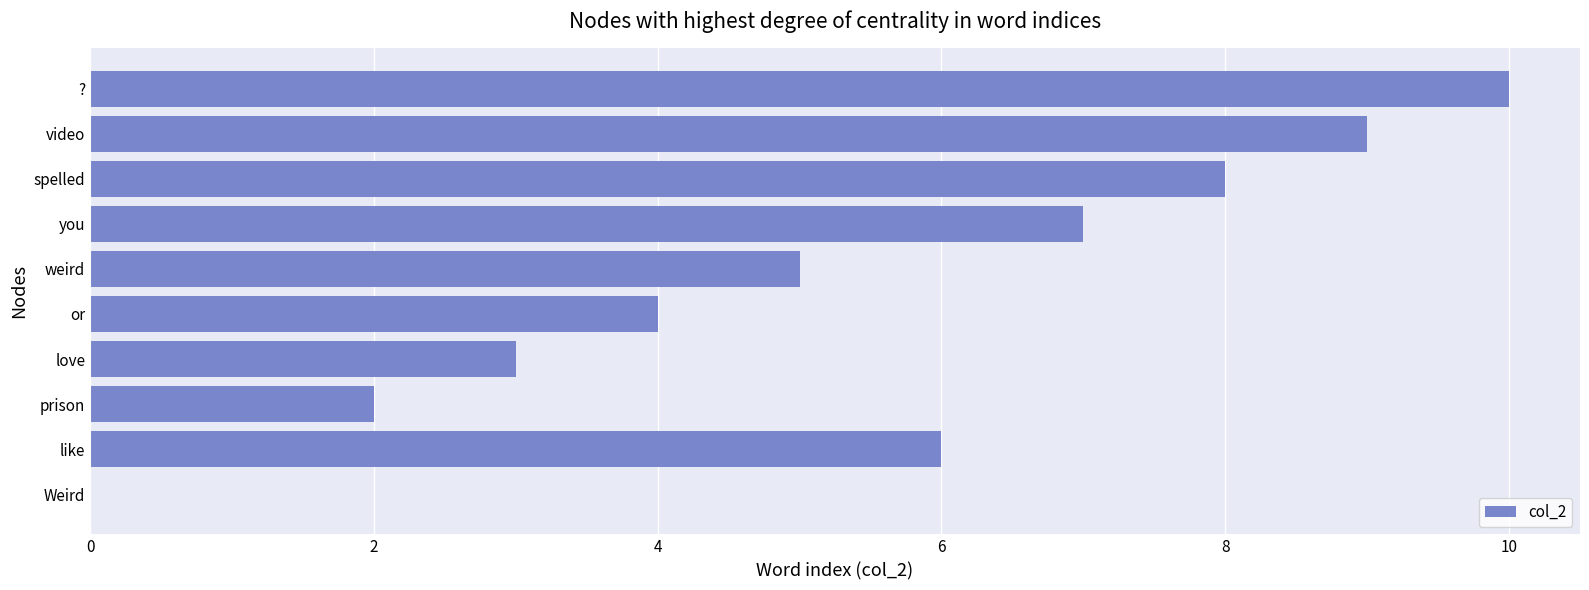

How many values are between 2 and 8?

7